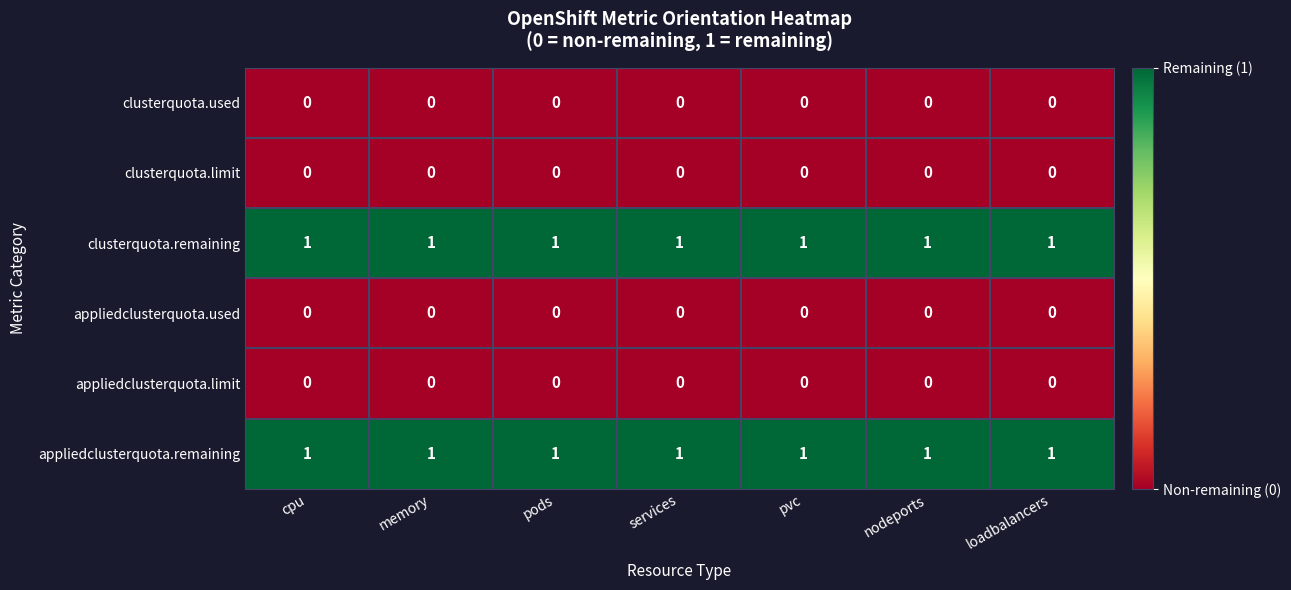

Is it true that appliedclusterquota.limit equals 0 at loadbalancers?

True